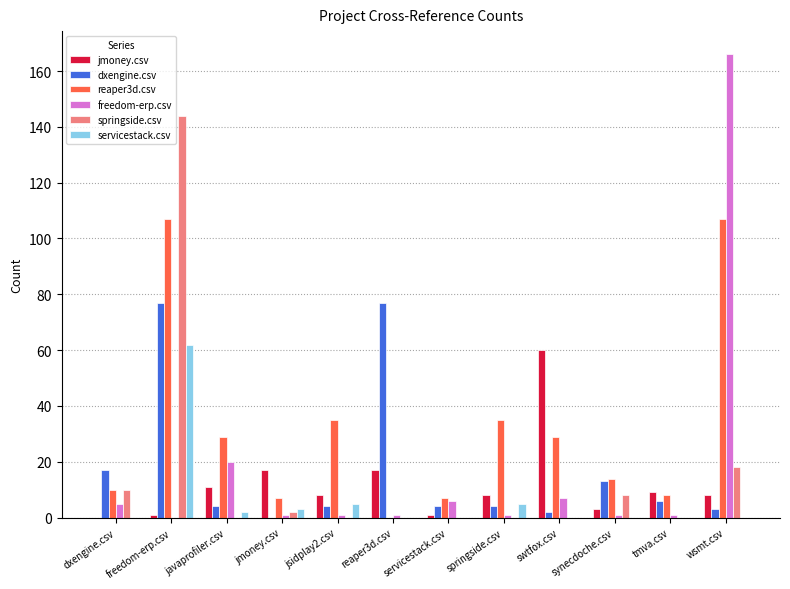

Count the number of categories in the chart.

12